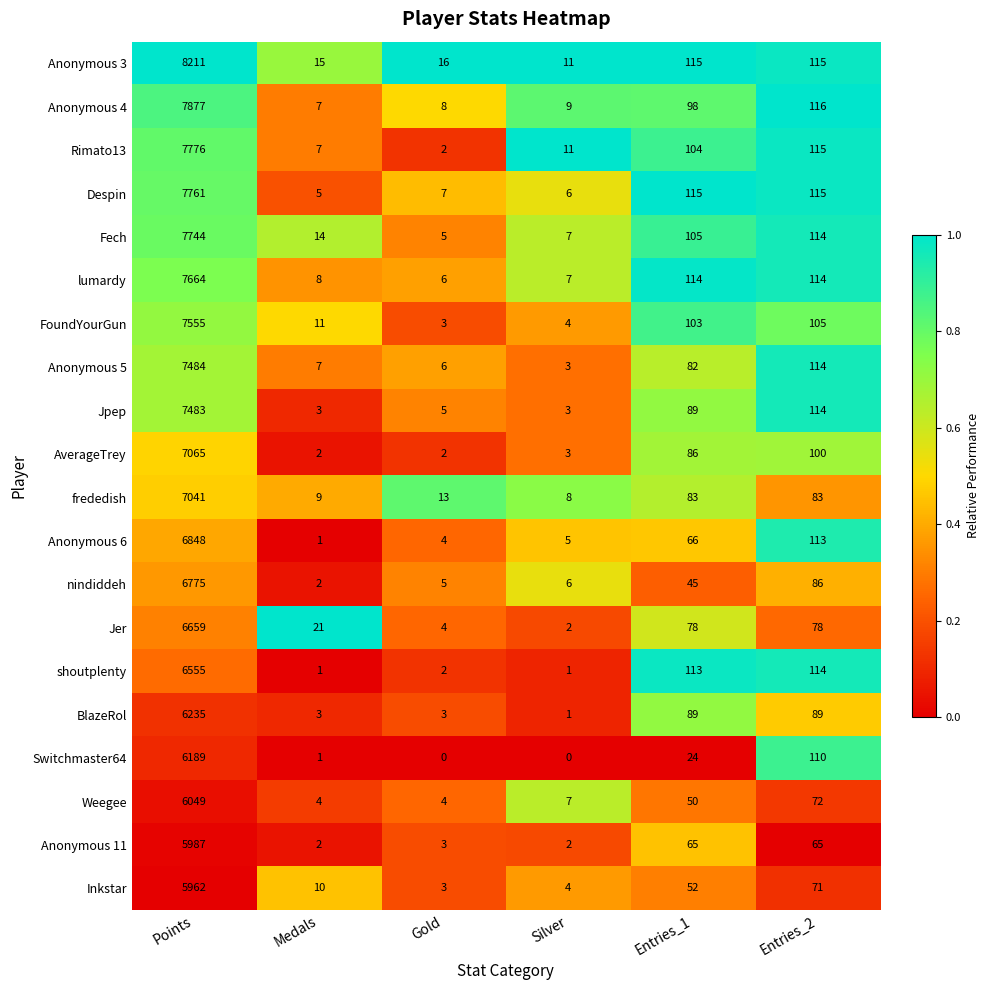

At which label does frededish reach its peak?

Points